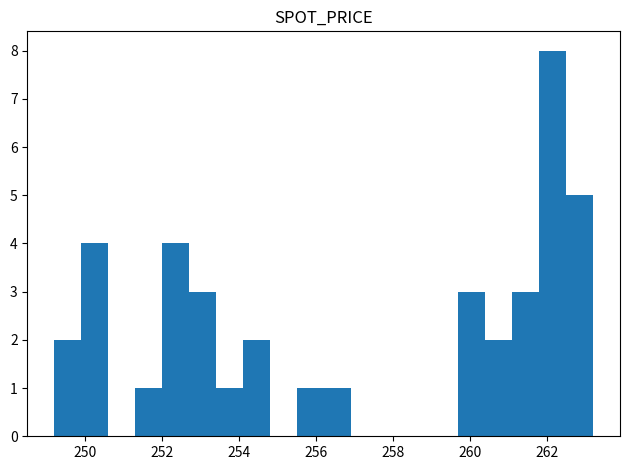

Around what value on the x-axis is the tallest bar? Give the approximate position of its centre, as read against the axis.

262.2